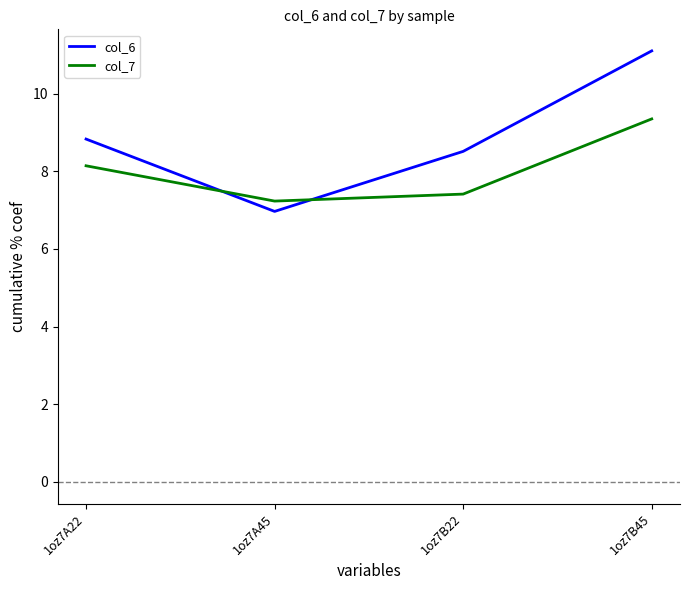

Which series has the largest range (max minus min)?

col_6